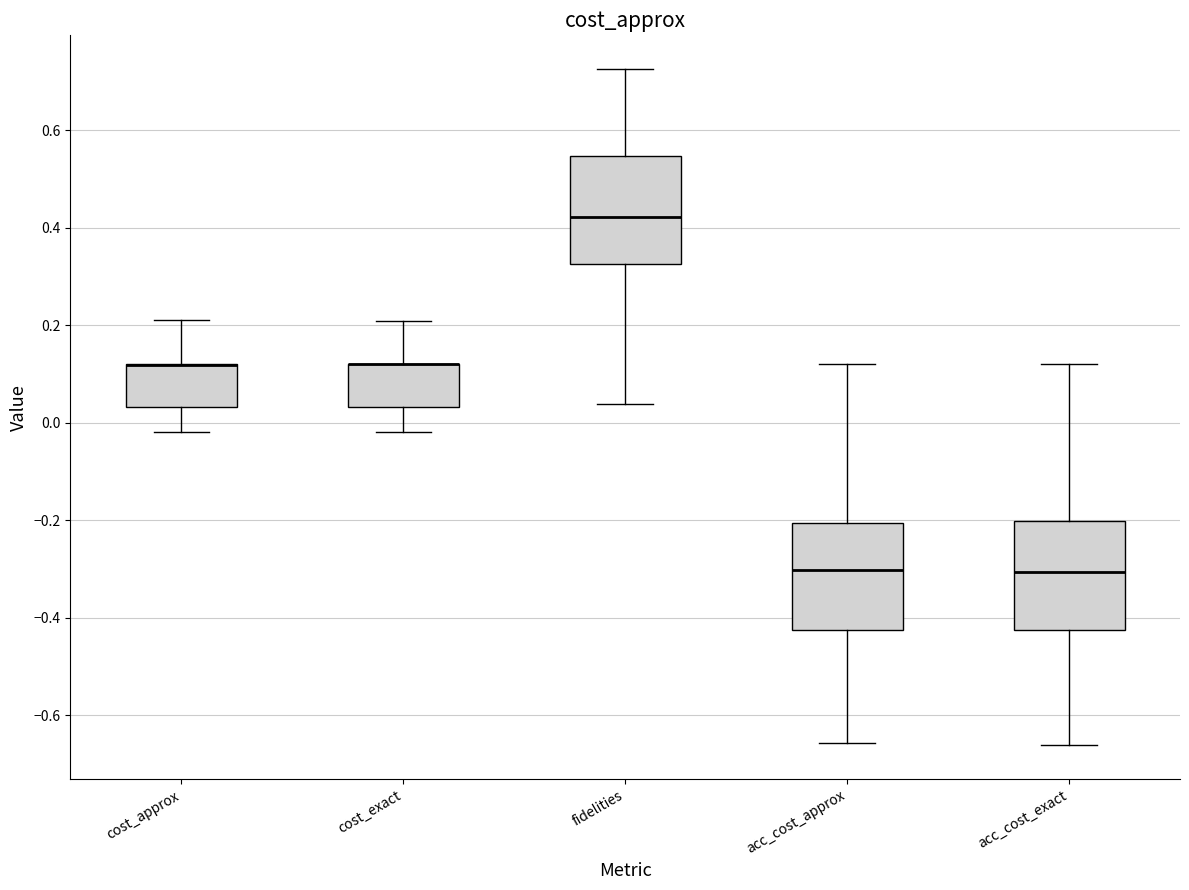

Reading left to right, read every box against the y-axis: the position of its median line, the range the box covers, and the ends of its whiskers. The values are not printed on the chart, so give them approximately, as read against the axis.

cost_approx: median 0.12 (drawn on the box's upper edge), box 0.04 to 0.12, whiskers -0.02 to 0.22
cost_exact: median 0.12 (drawn on the box's upper edge), box 0.04 to 0.12, whiskers -0.02 to 0.20
fidelities: median 0.42, box 0.32 to 0.54, whiskers 0.04 to 0.72
acc_cost_approx: median -0.30, box -0.42 to -0.20, whiskers -0.66 to 0.12
acc_cost_exact: median -0.30, box -0.42 to -0.20, whiskers -0.66 to 0.12